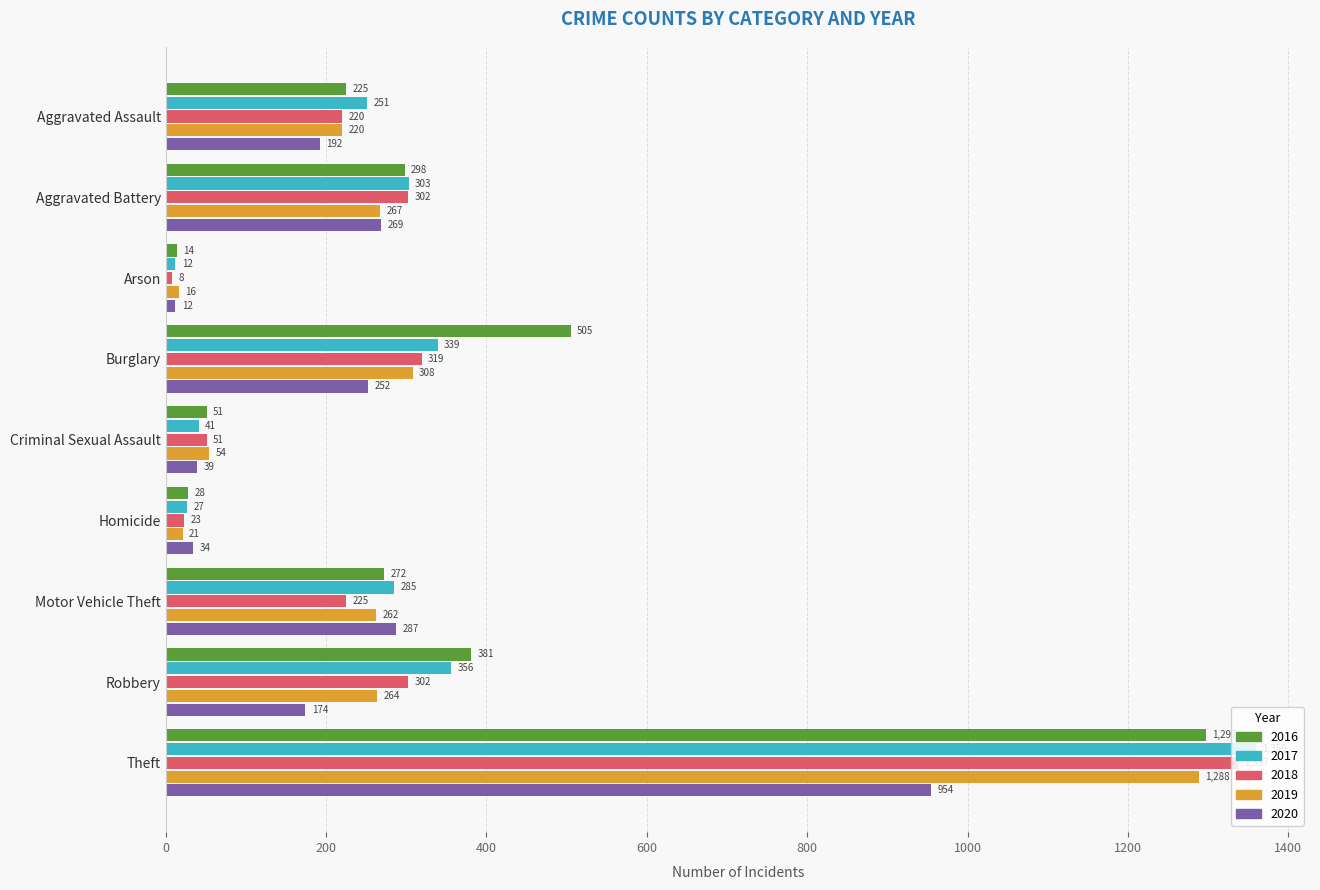

What is the spread (max minus min) of values at Aggravated Assault?

59